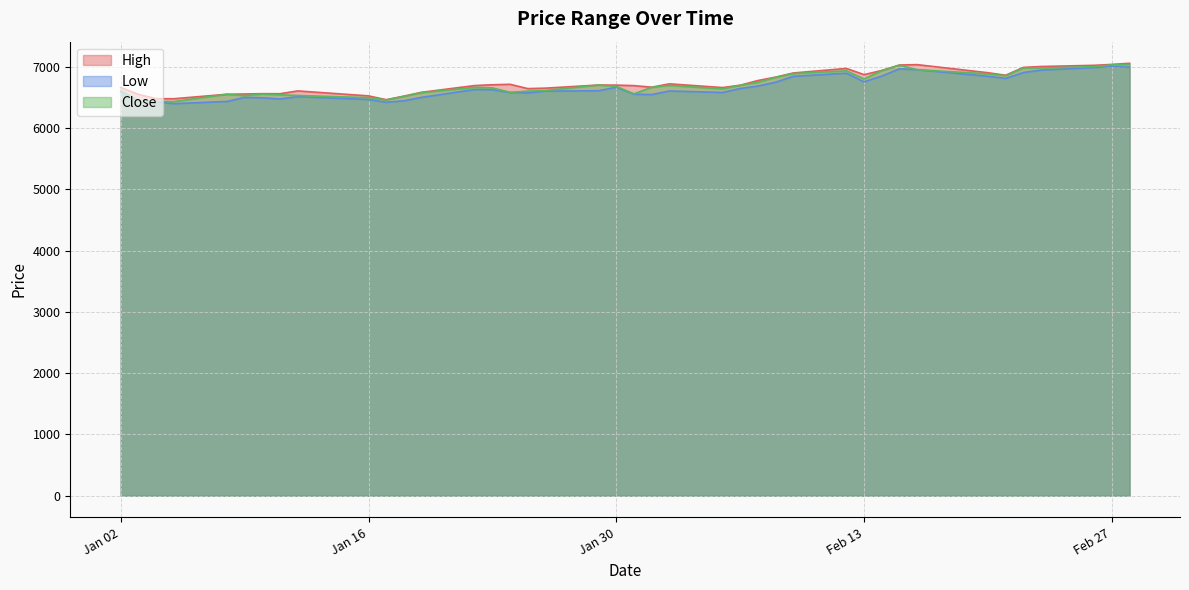

How many values in the Close series exceed 6664?

20